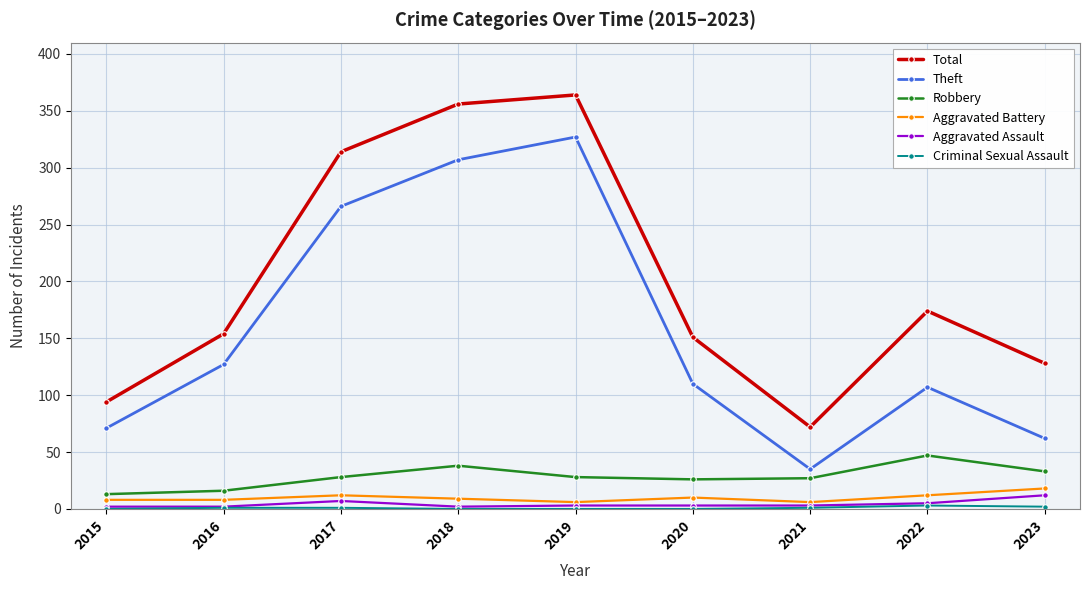

At how many categories does at least one series exceed 118?

7